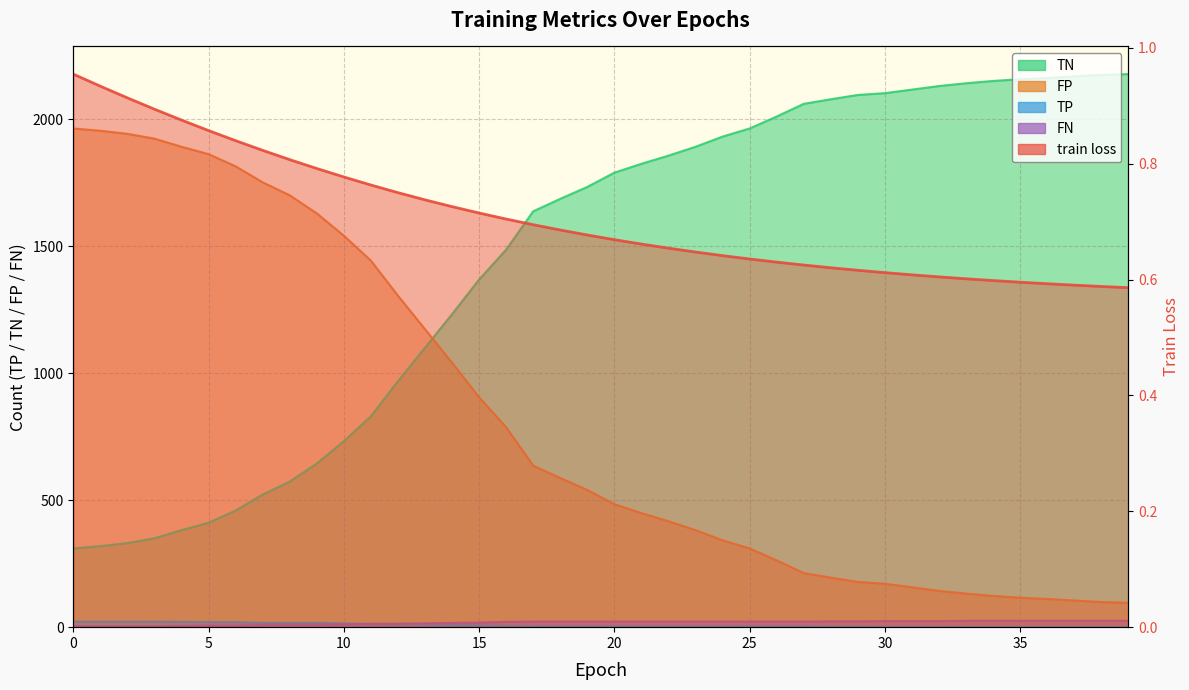

Reading left to right, transcribe all the data shown in this chart.

train loss: 0=1.0	1=0.9	2=0.9	3=0.9	4=0.9	5=0.9	6=0.8	7=0.8	8=0.8	9=0.8	10=0.8	11=0.8	12=0.7	13=0.7	14=0.7	15=0.7	16=0.7	17=0.7	18=0.7	19=0.7	20=0.7	21=0.7	22=0.7	23=0.6	24=0.6	25=0.6	26=0.6	27=0.6	28=0.6	29=0.6	30=0.6	31=0.6	32=0.6	33=0.6	34=0.6	35=0.6	36=0.6	37=0.6	38=0.6	39=0.6
TN: 0=310.0	1=319.0	2=331.0	3=350.0	4=382.0	5=411.0	6=459.0	7=522.0	8=573.0	9=644.0	10=732.0	11=830.0	12=968.0	13=1100.0	14=1232.0	15=1368.0	16=1486.0	17=1637.0	18=1686.0	19=1733.0	20=1789.0	21=1824.0	22=1856.0	23=1891.0	24=1931.0	25=1963.0	26=2010.0	27=2060.0	28=2078.0	29=2095.0	30=2102.0	31=2116.0	32=2130.0	33=2141.0	34=2150.0	35=2157.0	36=2162.0	37=2168.0	38=2174.0	39=2177.0
FP: 0=1963.0	1=1954.0	2=1942.0	3=1923.0	4=1891.0	5=1862.0	6=1814.0	7=1751.0	8=1700.0	9=1629.0	10=1541.0	11=1443.0	12=1305.0	13=1173.0	14=1041.0	15=905.0	16=787.0	17=636.0	18=587.0	19=540.0	20=484.0	21=449.0	22=417.0	23=382.0	24=342.0	25=310.0	26=263.0	27=213.0	28=195.0	29=178.0	30=171.0	31=157.0	32=143.0	33=132.0	34=123.0	35=116.0	36=111.0	37=105.0	38=99.0	39=96.0
TP: 0=22.0	1=22.0	2=22.0	3=22.0	4=21.0	5=20.0	6=20.0	7=17.0	8=17.0	9=17.0	10=15.0	11=13.0	12=12.0	13=11.0	14=9.0	15=8.0	16=5.0	17=4.0	18=4.0	19=4.0	20=4.0	21=4.0	22=4.0	23=4.0	24=4.0	25=4.0	26=4.0	27=4.0	28=3.0	29=3.0	30=2.0	31=2.0	32=2.0	33=1.0	34=1.0	35=1.0	36=1.0	37=1.0	38=1.0	39=1.0
FN: 0=4.0	1=4.0	2=4.0	3=4.0	4=5.0	5=6.0	6=6.0	7=9.0	8=9.0	9=9.0	10=11.0	11=13.0	12=14.0	13=15.0	14=17.0	15=18.0	16=21.0	17=22.0	18=22.0	19=22.0	20=22.0	21=22.0	22=22.0	23=22.0	24=22.0	25=22.0	26=22.0	27=22.0	28=23.0	29=23.0	30=24.0	31=24.0	32=24.0	33=25.0	34=25.0	35=25.0	36=25.0	37=25.0	38=25.0	39=25.0